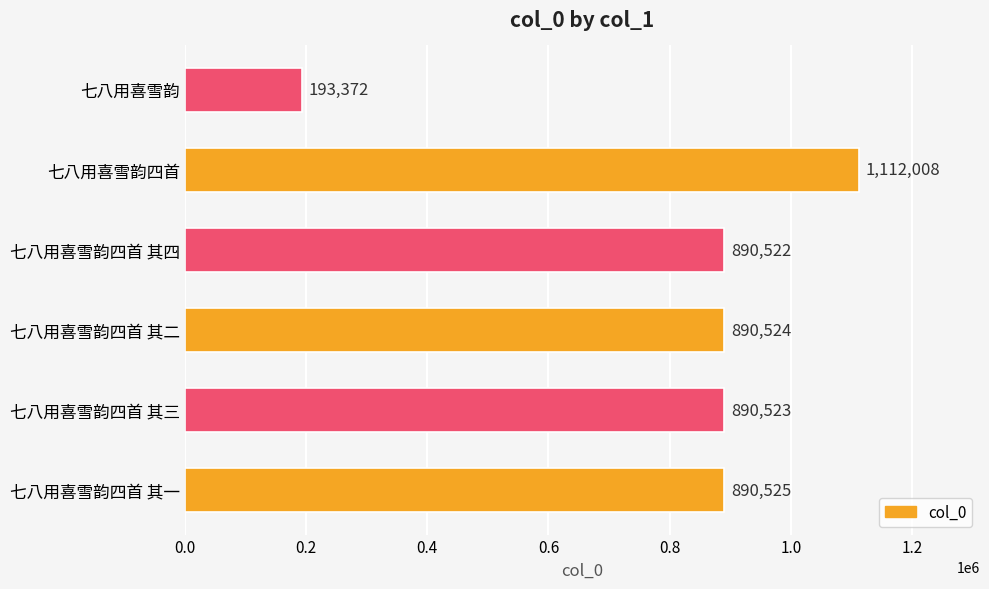

What is the ratio of the value at 七八用喜雪韵四首 to the value at 七八用喜雪韵四首 其四?

1.2